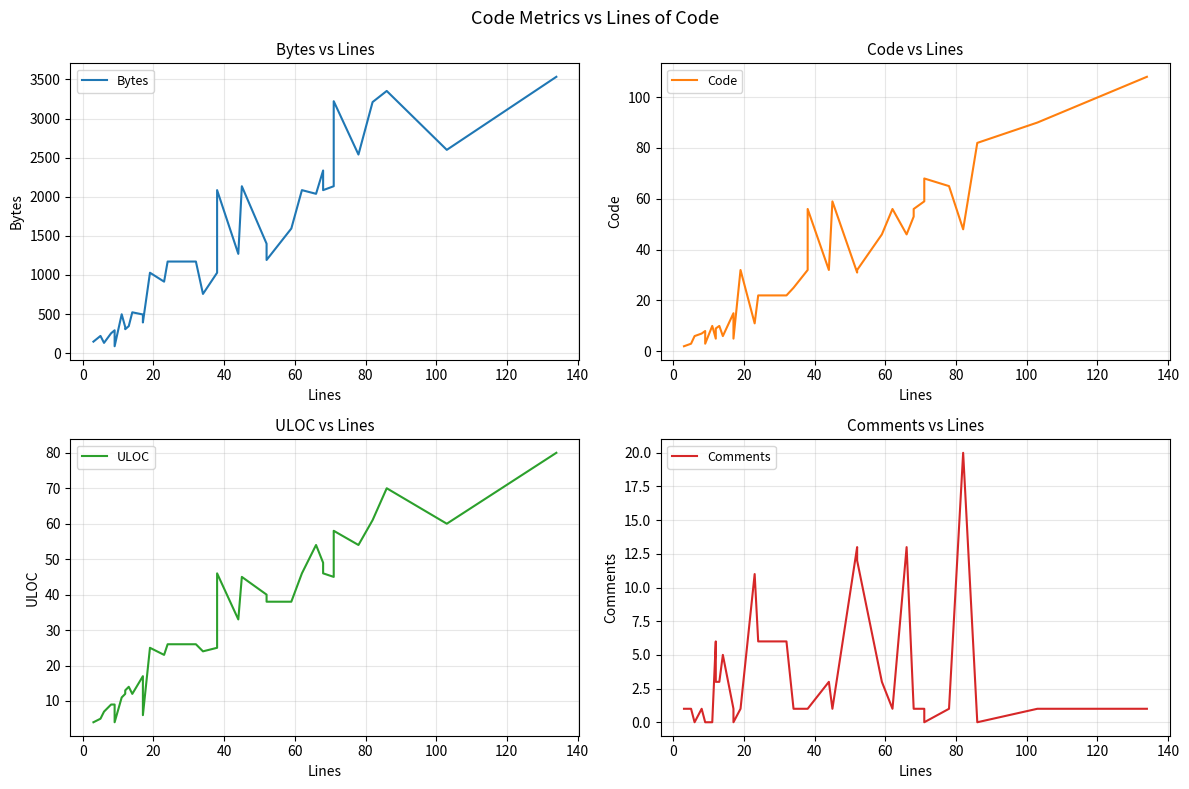

What is the label of the 8th point from the left?

120